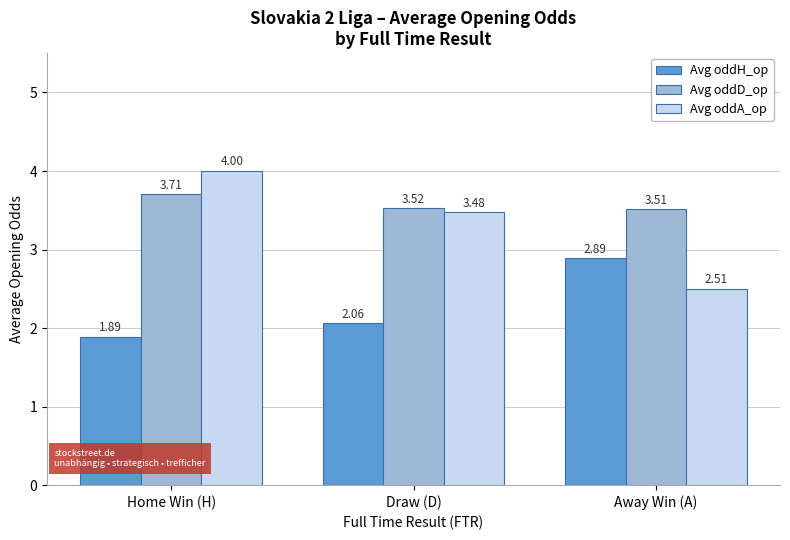

Which series changed the most between Home Win (H) and Away Win (A)?

Avg oddA_op